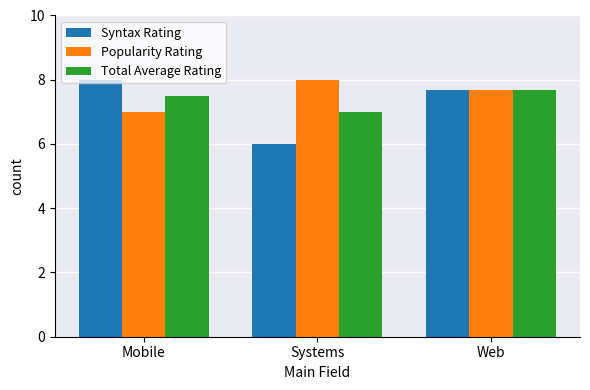

What is the label of the 3rd bar from the right?

Mobile